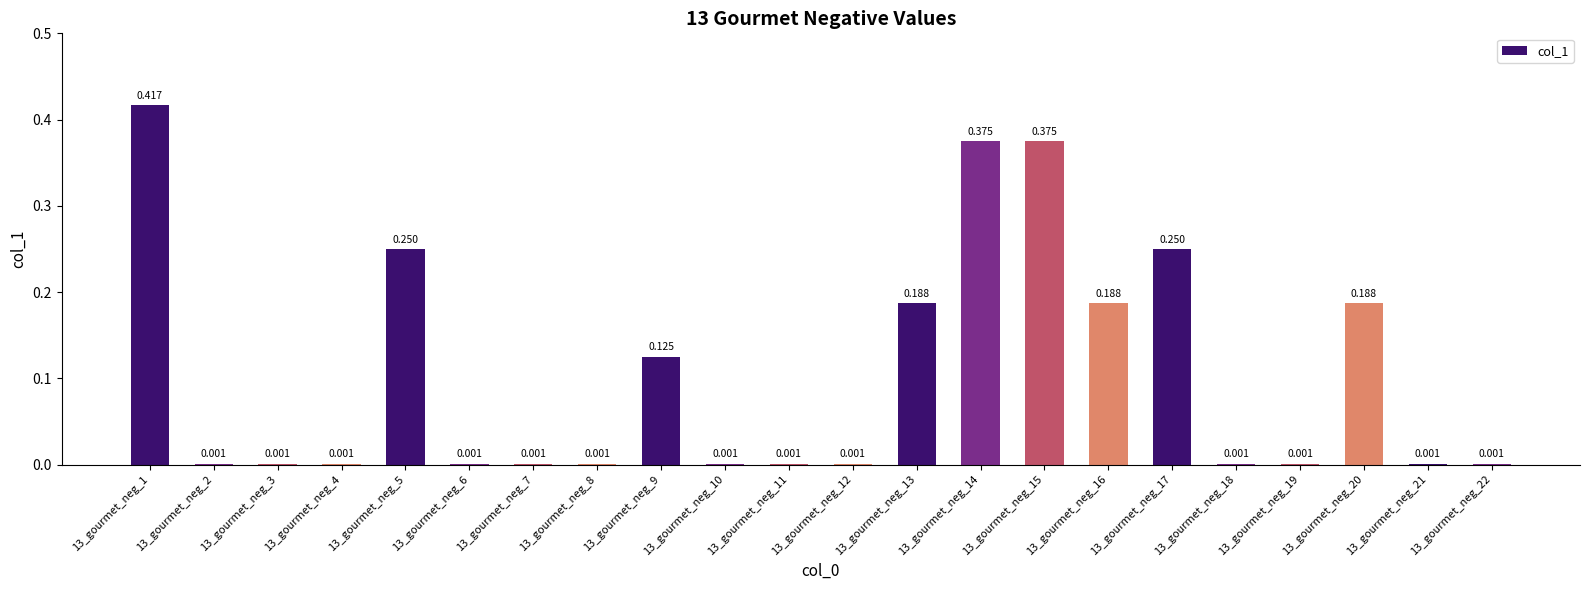

Are the bars horizontal?

No